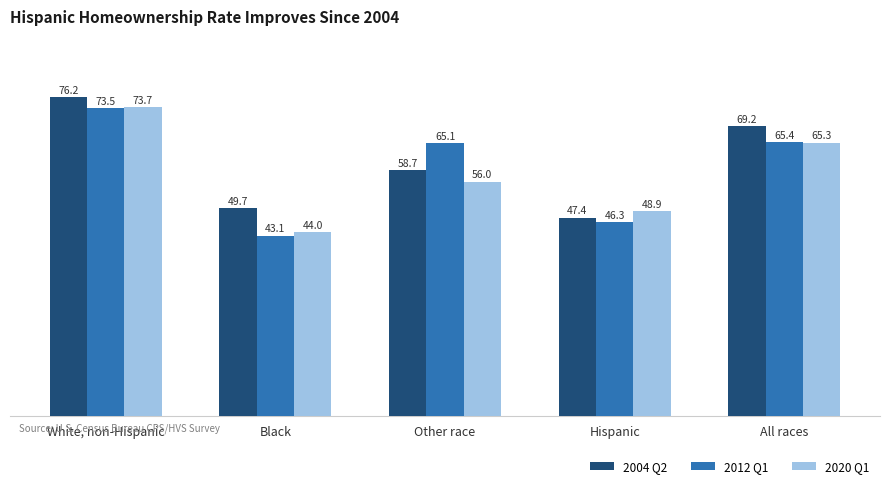

Is the value of 2012 Q1 at All races greater than the value of 2020 Q1 at Other race?

Yes